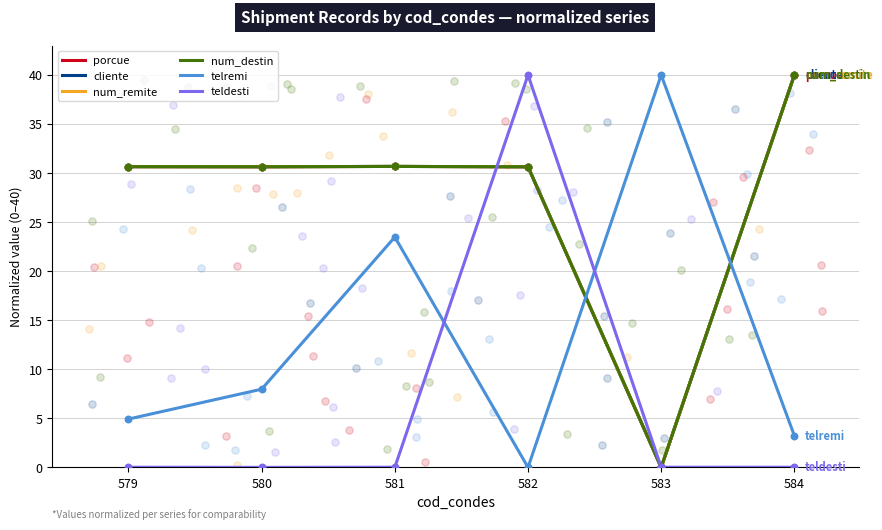

What are all the series names shown in the legend?

porcue, cliente, num_remite, num_destin, telremi, teldesti